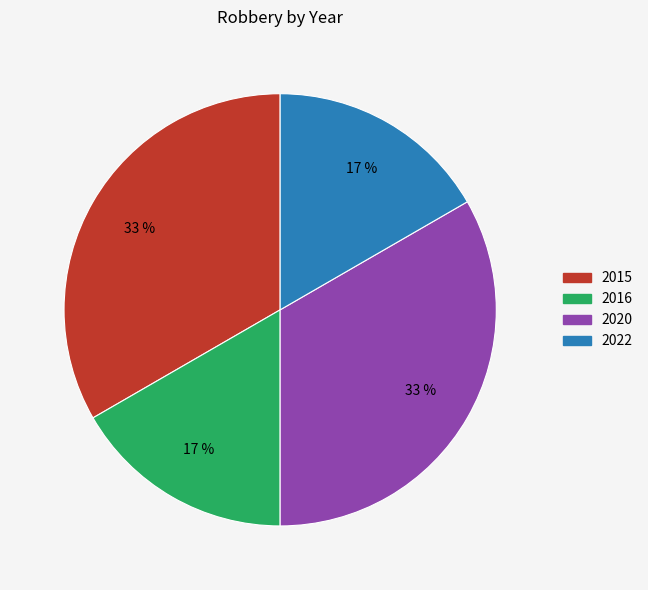

What percentage is the 2015 slice, to the nearest percent?

33%